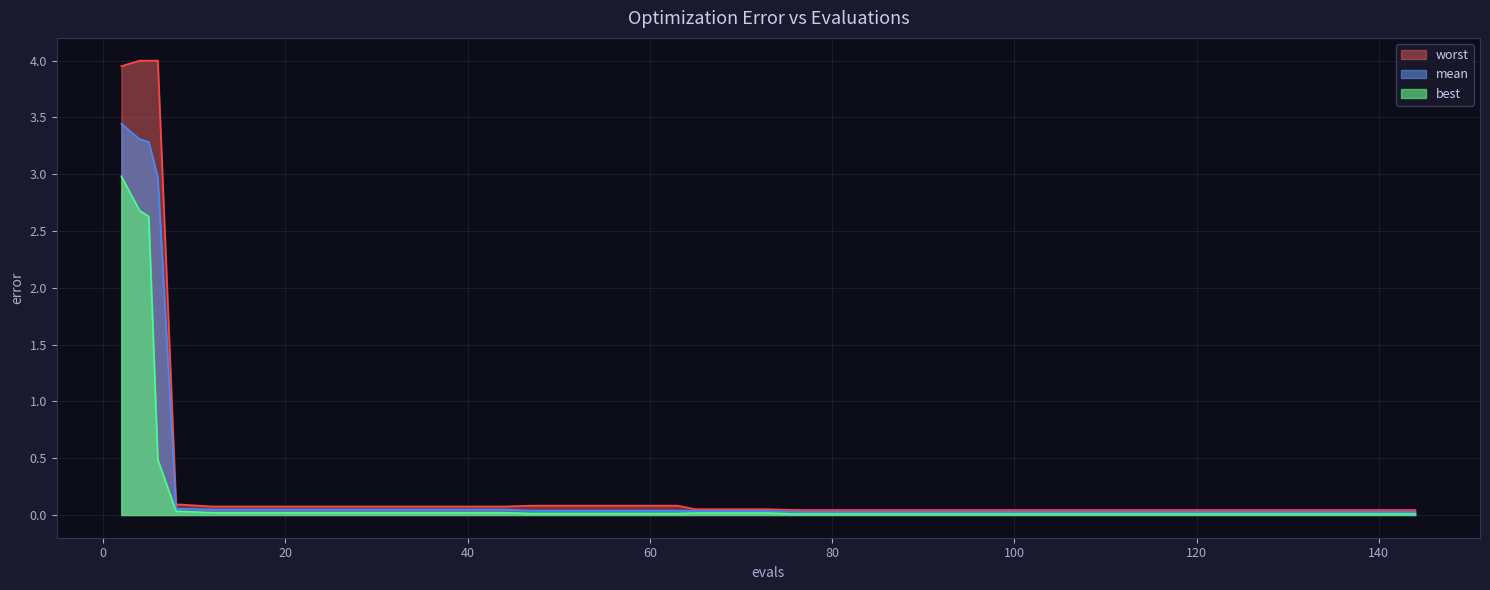

True or false: mean and best intersect in this chart.

False